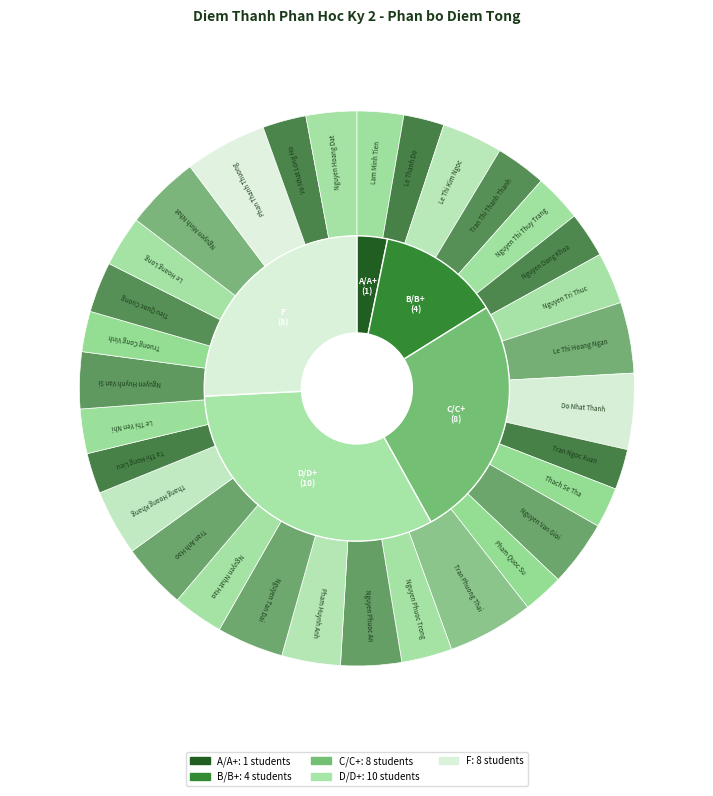

To the nearest percent, what is the average slice percentage?

3%